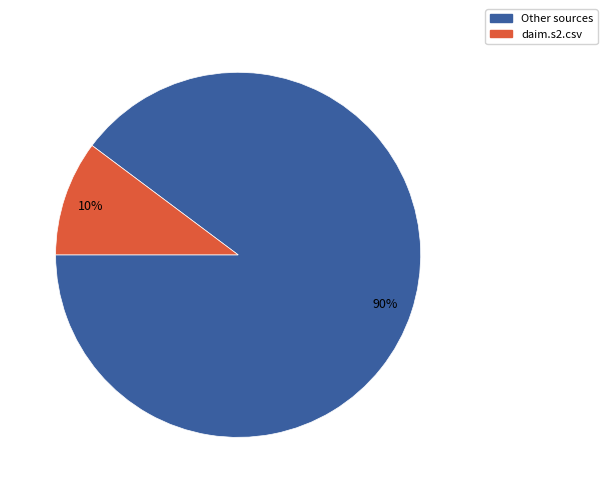

Count the number of slices in the pie.

2